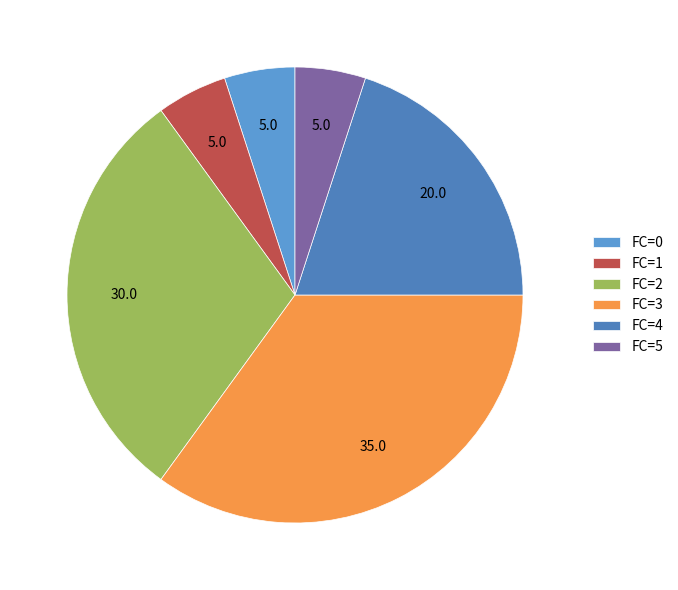

How many slices are in this pie chart?

6